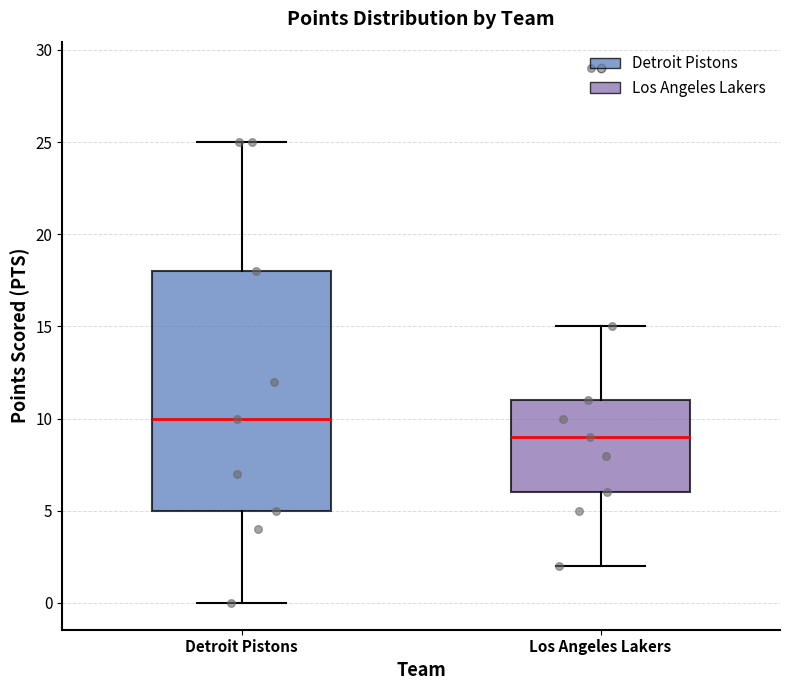

Where is the lower edge of the box for Detroit Pistons on the y-axis? The values are not printed on the chart, so give them approximately, as read against the axis.

5